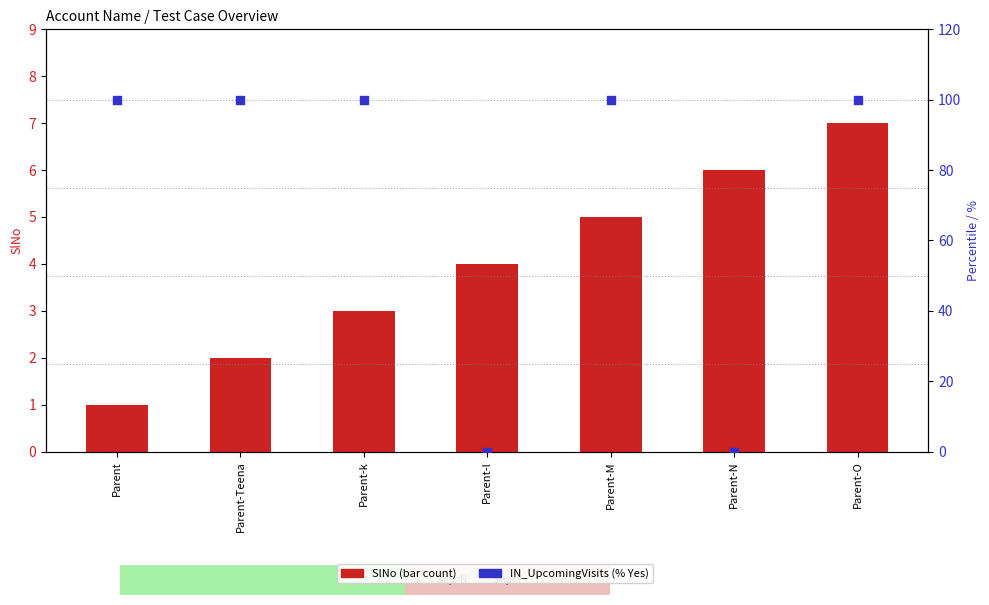

At how many categories does at least one series exceed 56?

5